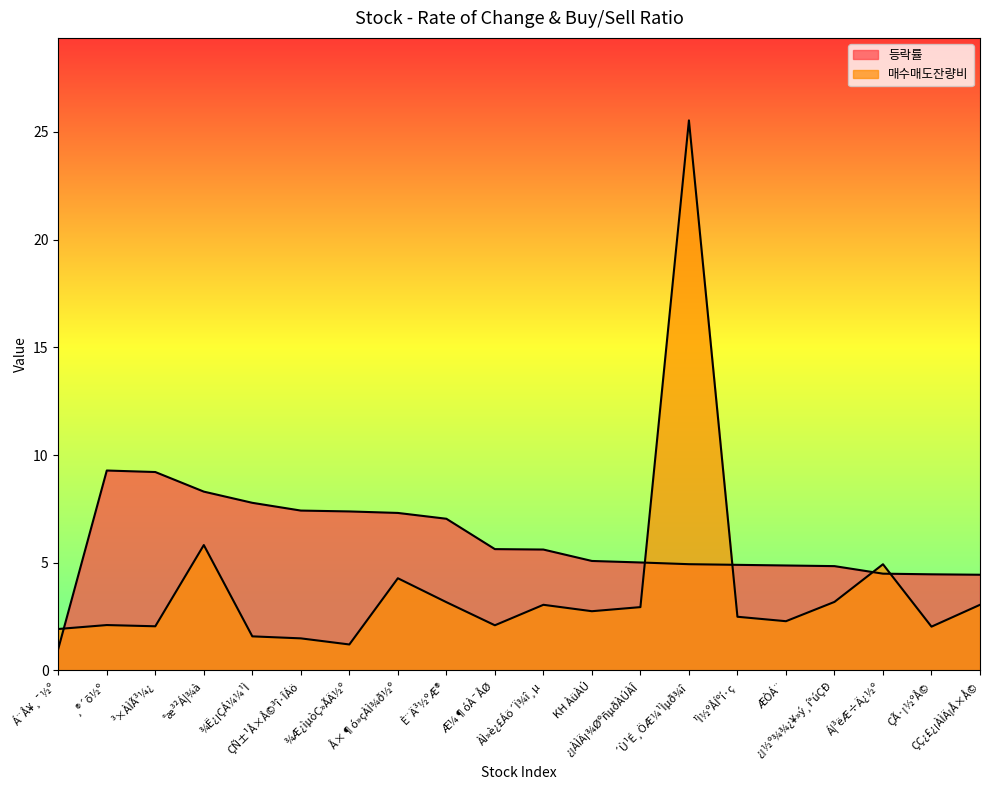

Which category has the highest value in the 등락률 series?

¸®´õ½º